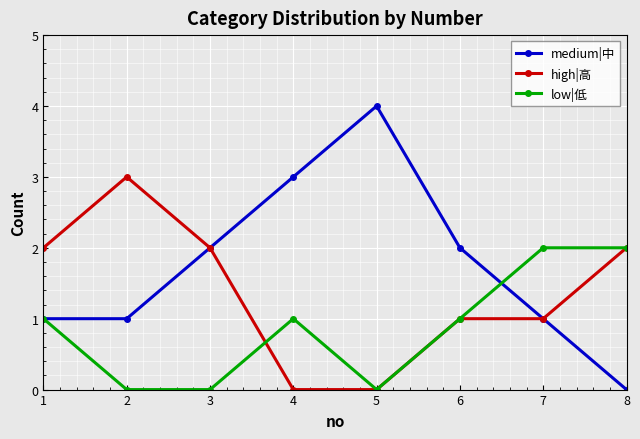

Reading right to left, what are all the values shown in this chart?

medium|中: 0	1	2	4	3	2	1	1
high|高: 2	1	1	0	0	2	3	2
low|低: 2	2	1	0	1	0	0	1